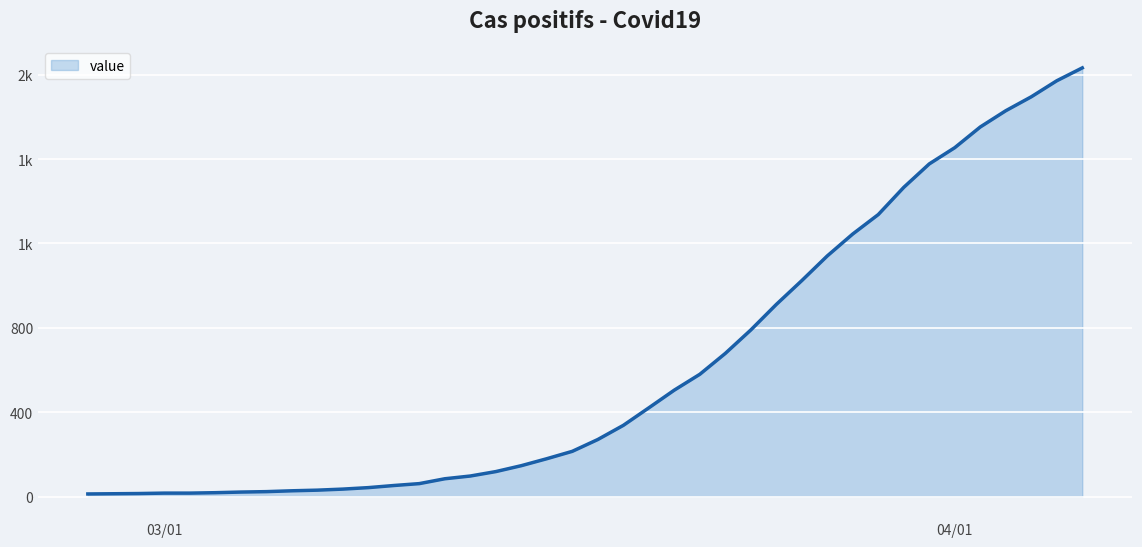

What is the difference between the maximum and minimum values?

2019